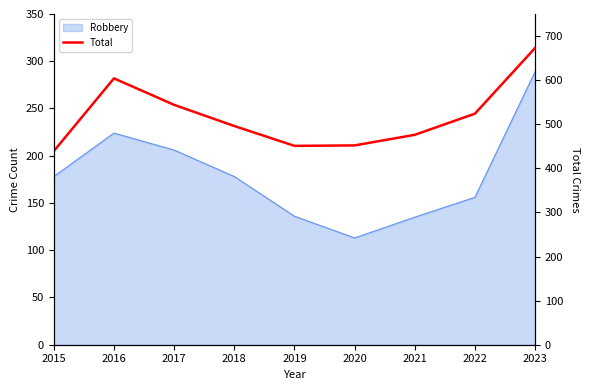

Which category has the highest value across all series?

2023